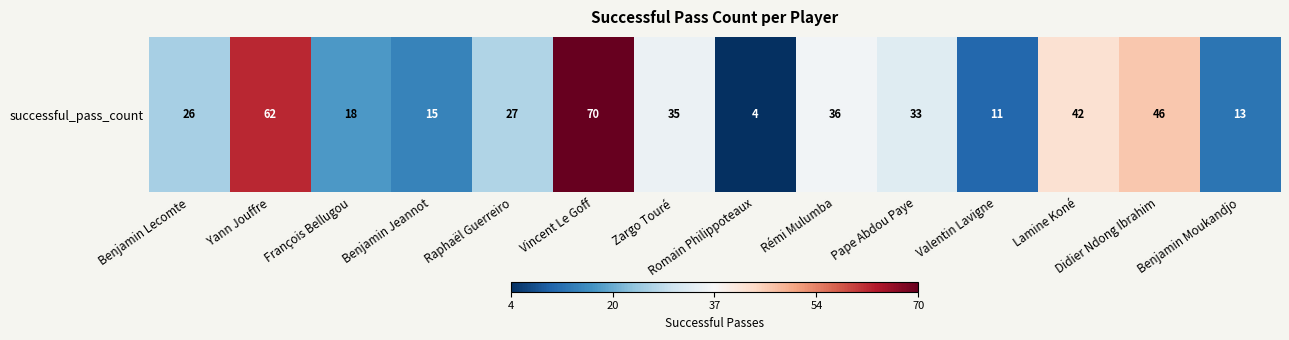

List the labels in order of value, largest first.

Vincent Le Goff, Yann Jouffre, Didier Ndong Ibrahim, Lamine Koné, Rémi Mulumba, Zargo Touré, Pape Abdou Paye, Raphaël Guerreiro, Benjamin Lecomte, François Bellugou, Benjamin Jeannot, Benjamin Moukandjo, Valentin Lavigne, Romain Philippoteaux